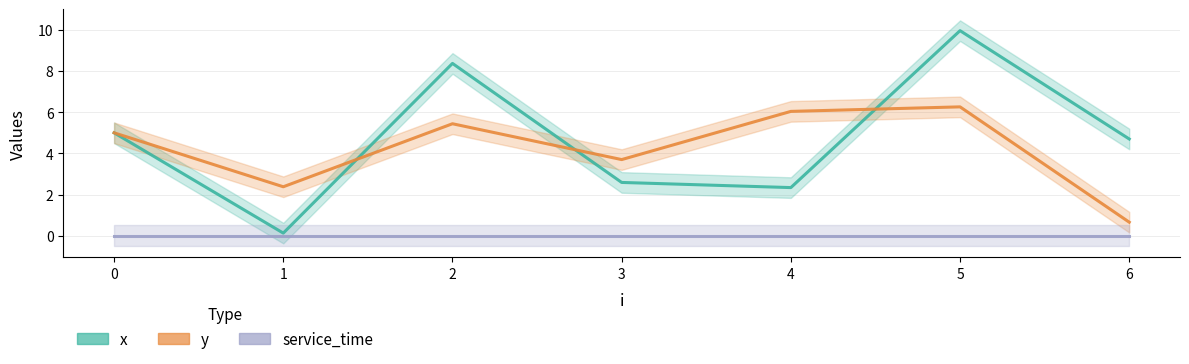

Where is the first local minimum for x?

1